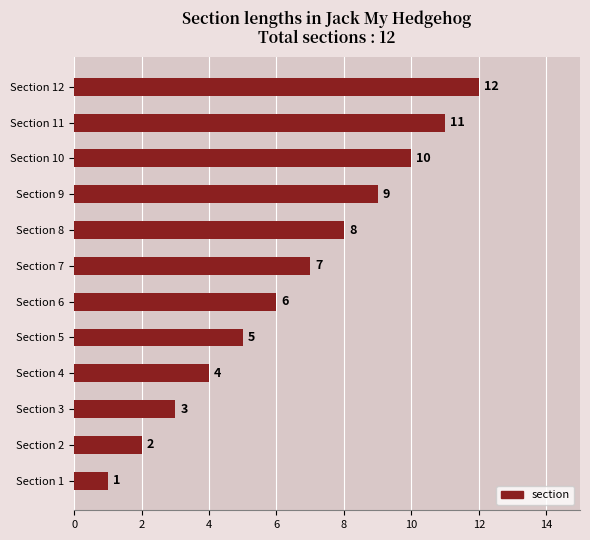

List the labels in order of value, smallest first.

Section 1, Section 2, Section 3, Section 4, Section 5, Section 6, Section 7, Section 8, Section 9, Section 10, Section 11, Section 12